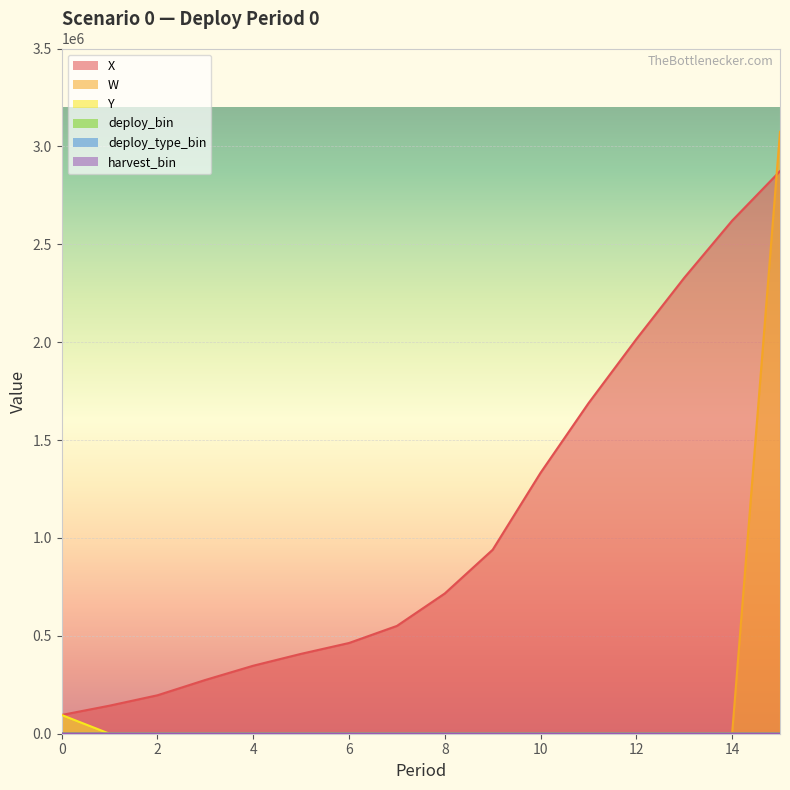

What is the average value of the X series?

1062161.0